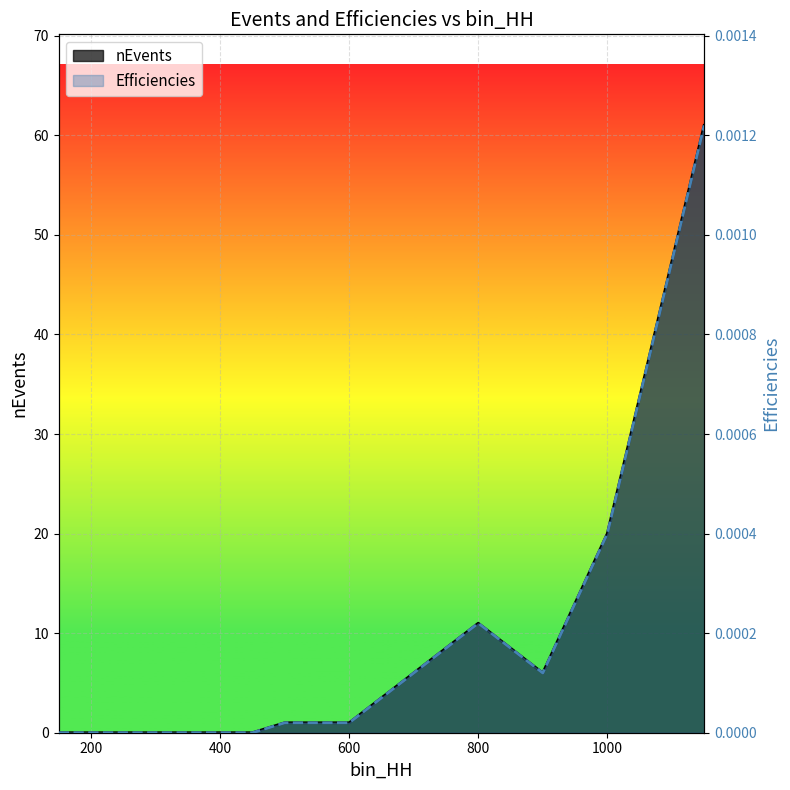

Where does the nEvents series first go above 1?

700